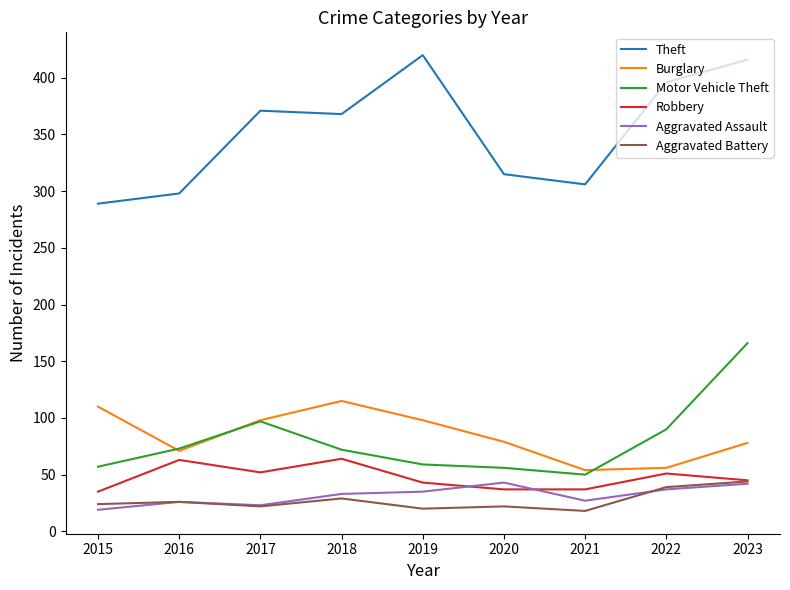

True or false: Theft and Aggravated Assault intersect in this chart.

False